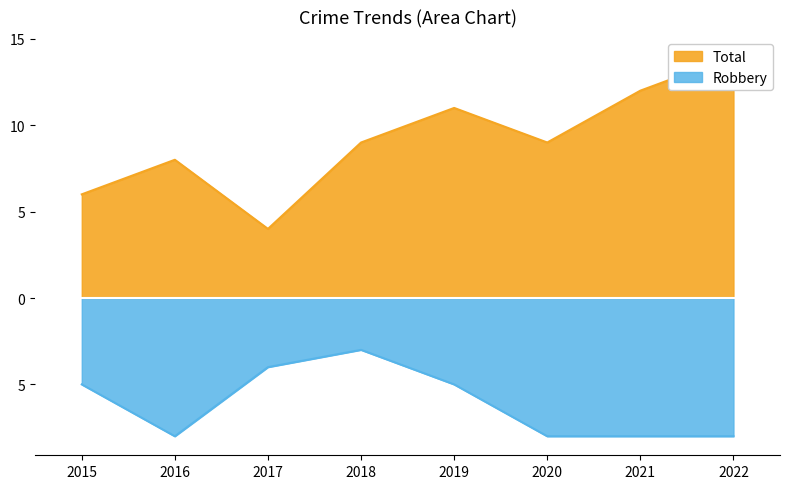

List the labels in order of Robbery value, largest first.

2018, 2017, 2015, 2019, 2016, 2020, 2021, 2022